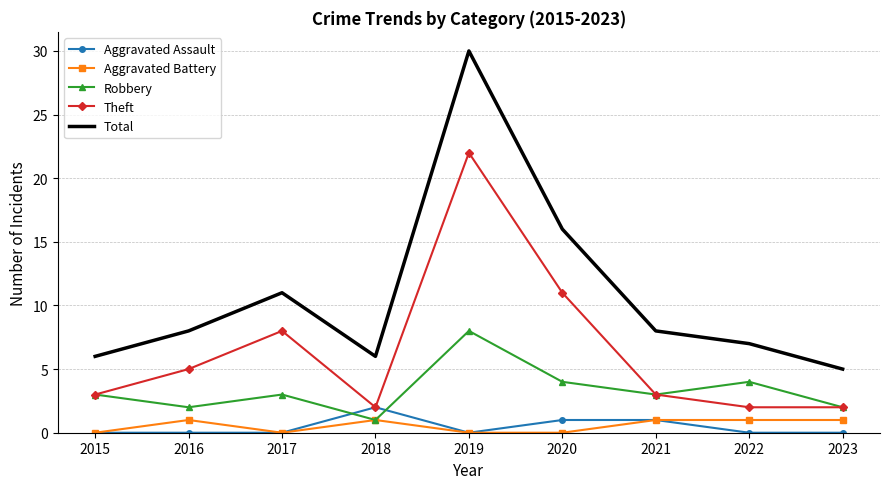

What is the sum of the Aggravated Assault values at 2015 and 2018?

2